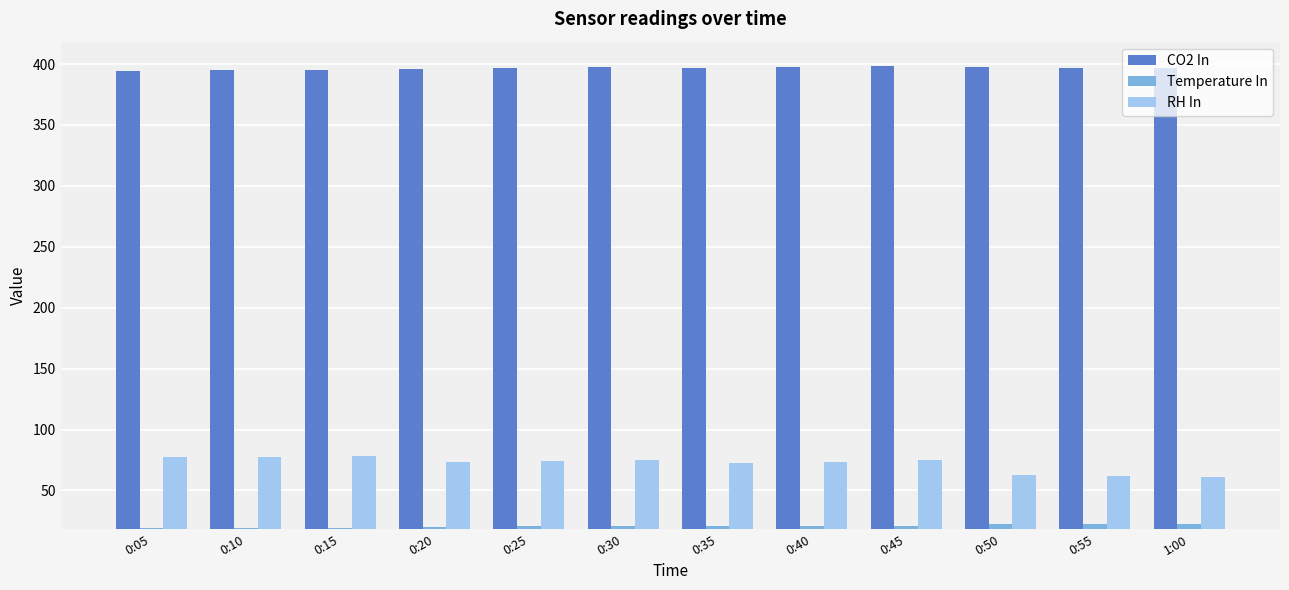

What is the total value across all series at 0:35?

490.5